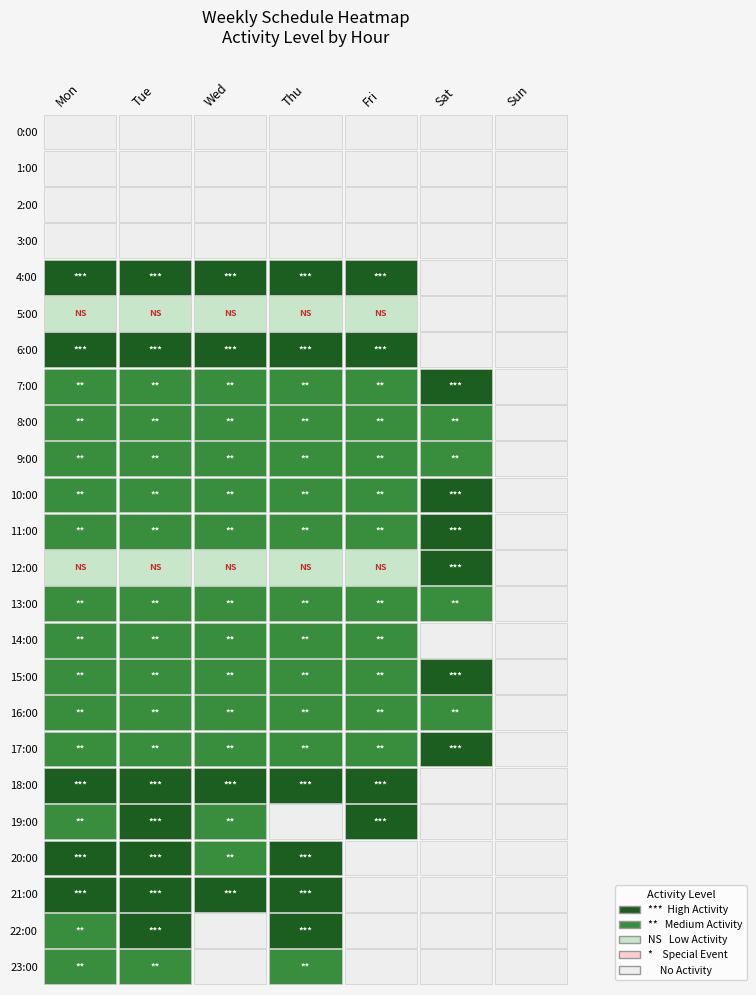

At how many categories does at least one series exceed 2?

6